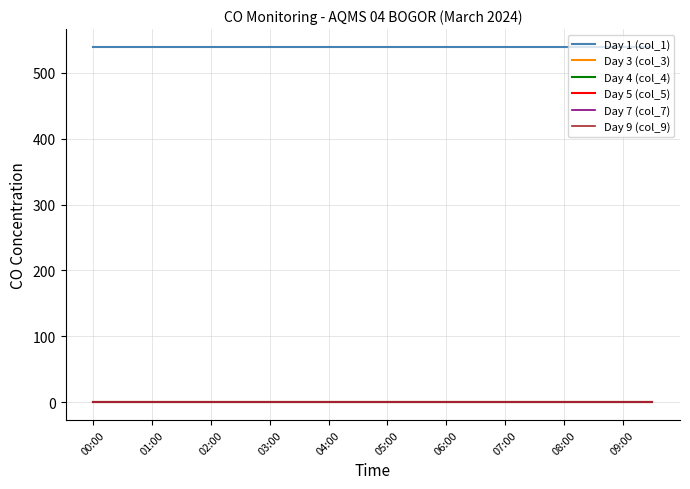

True or false: Day 5 (col_5) and Day 3 (col_3) cross at least once.

False